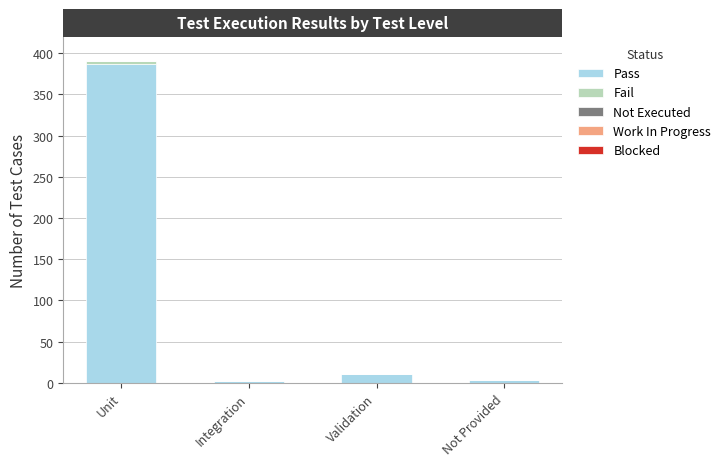

Are the bars horizontal?

No